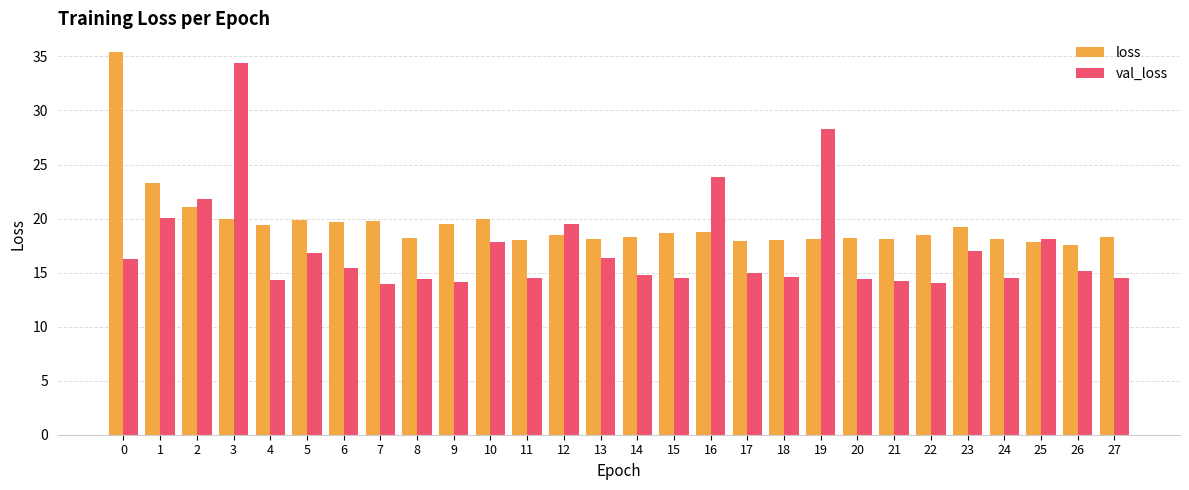

Does the chart contain any negative values?

No